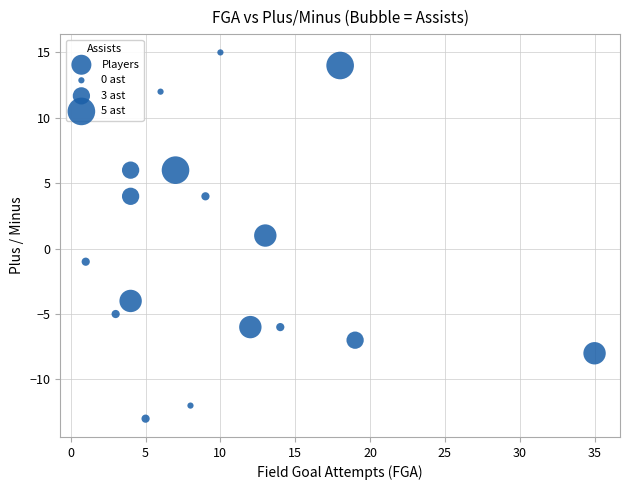

What is the range of X values (max minus min)?

34